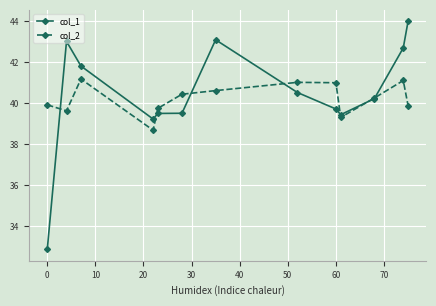

What is the maximum value for col_2?

41.2